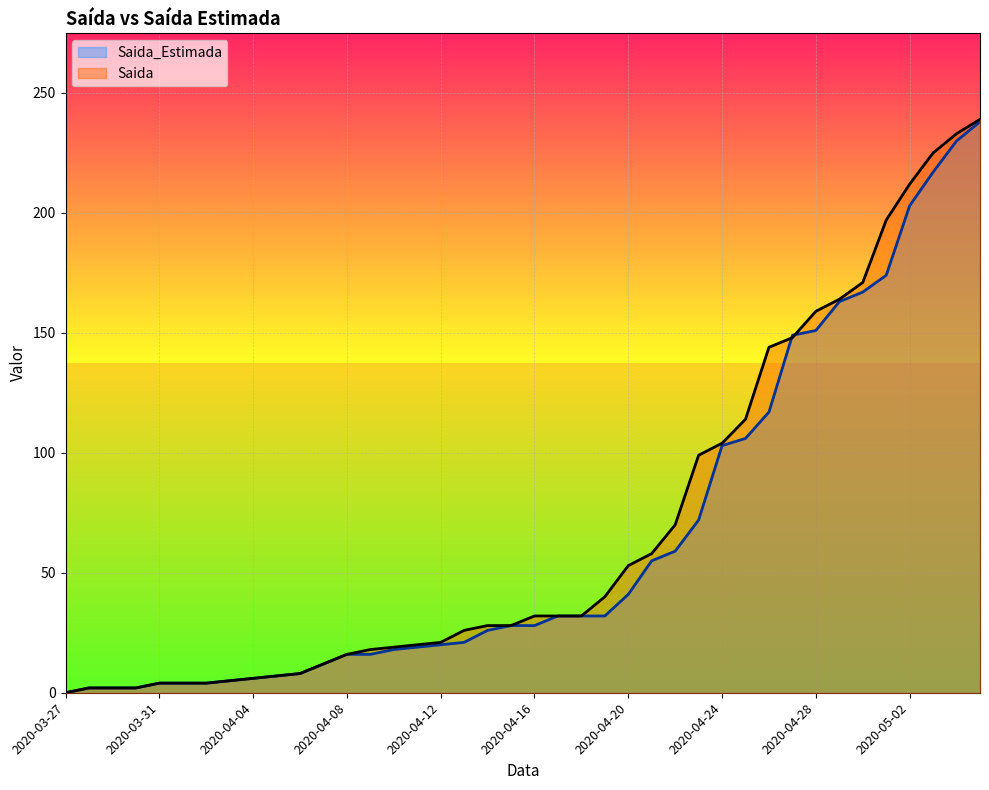

Is it true that Saida equals 100 at 2020-05-04?

False